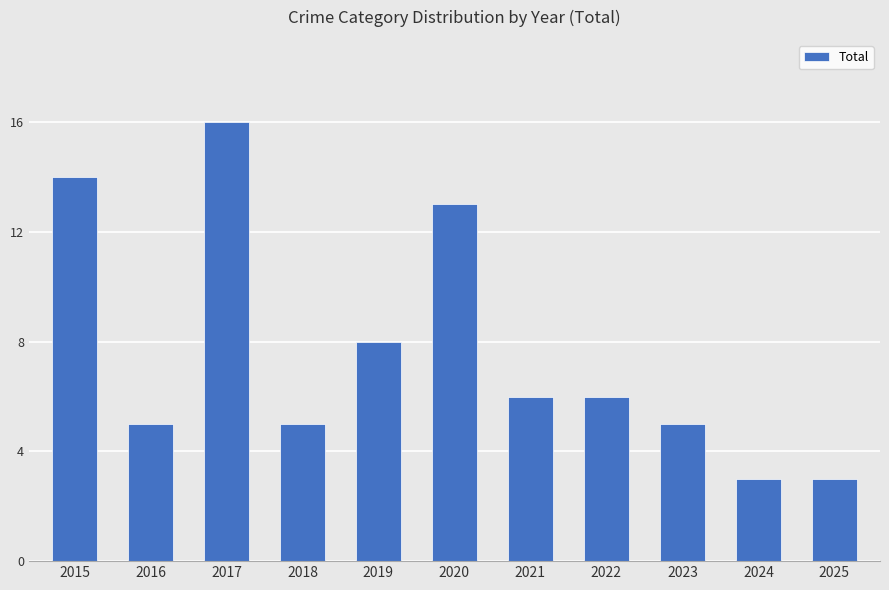

Are the bars horizontal?

No